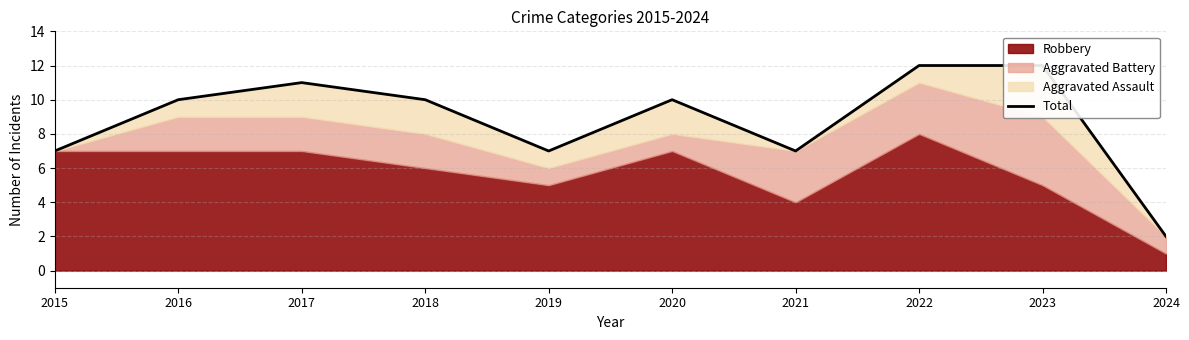

At which label does the data first exceed 10?

2017